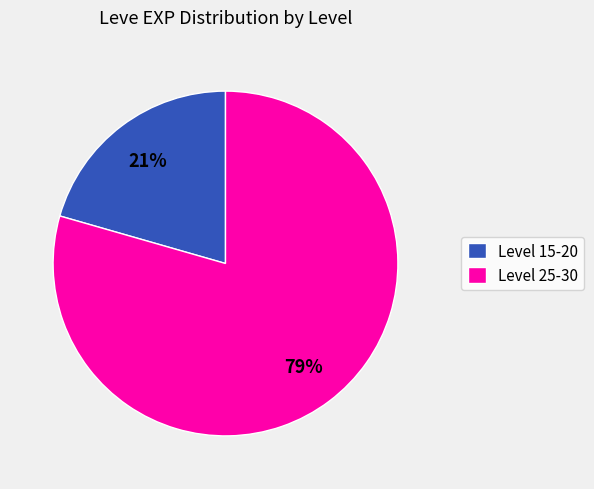

Combined, do Level 15-20 and Level 25-30 account for over 50%?

Yes